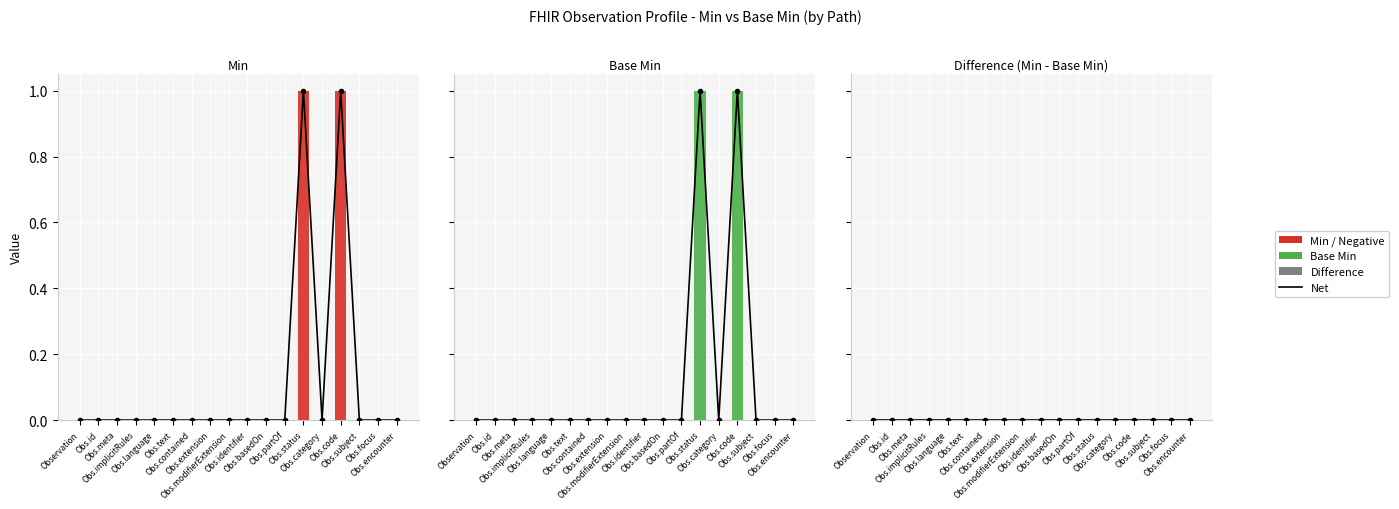

Between Observation and Obs.implicitRules, which is larger?

Observation